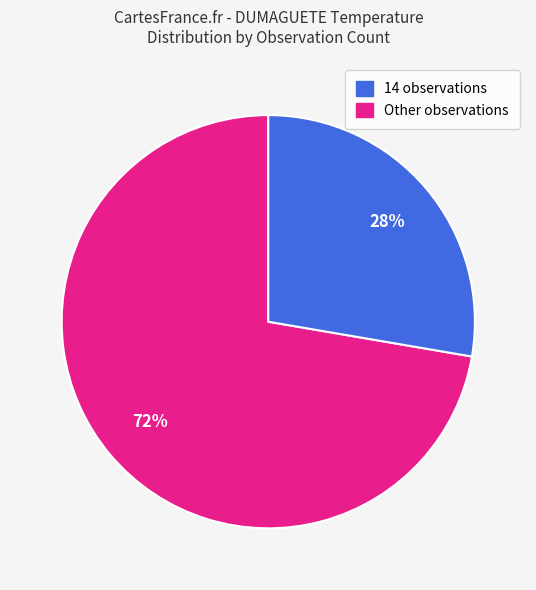

Does any single category account for the majority?

Yes